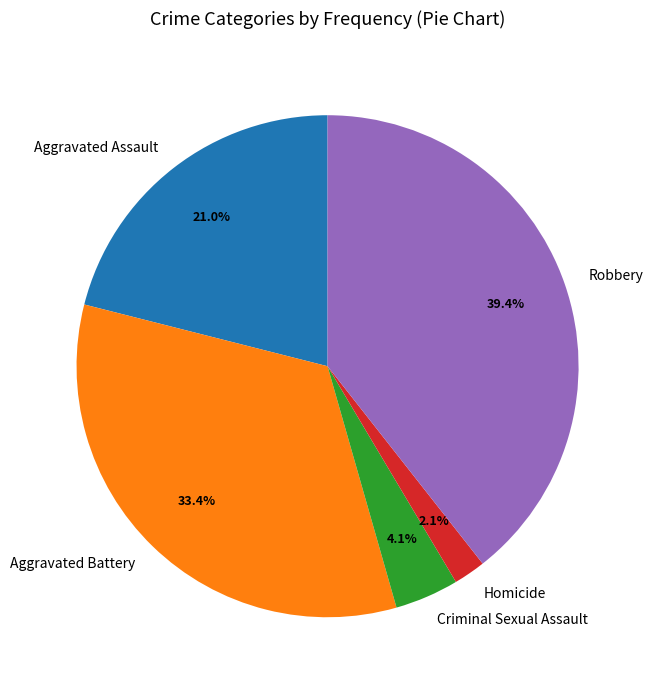

To the nearest percent, what is the combined percentage of Criminal Sexual Assault and Robbery?

44%